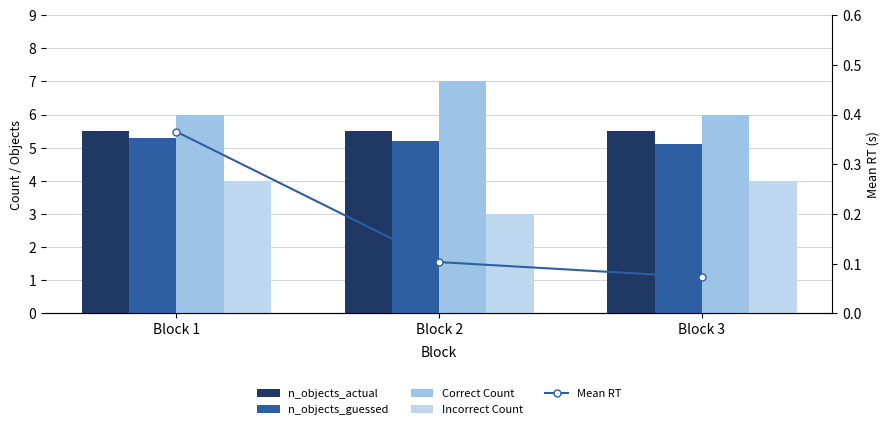

What is the difference between the highest and lowest values at Block 3?

5.9